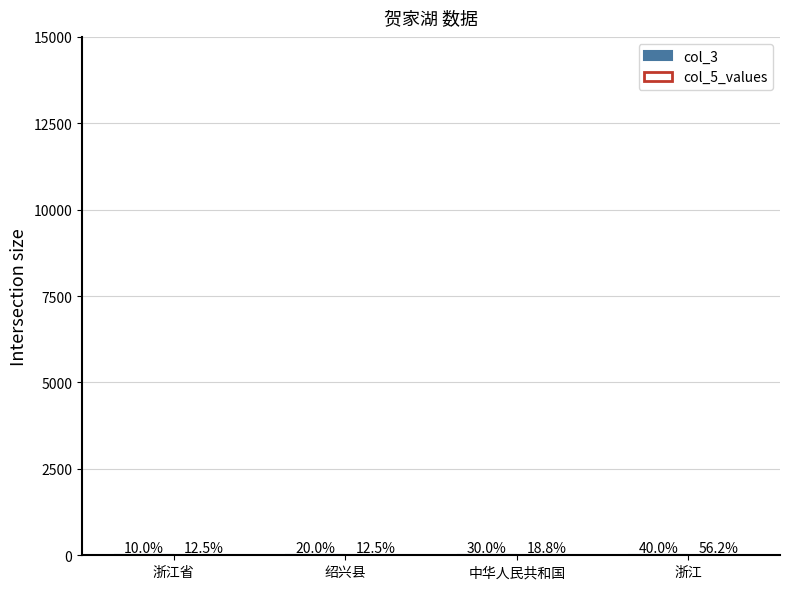

Does the chart contain stacked bars?

No